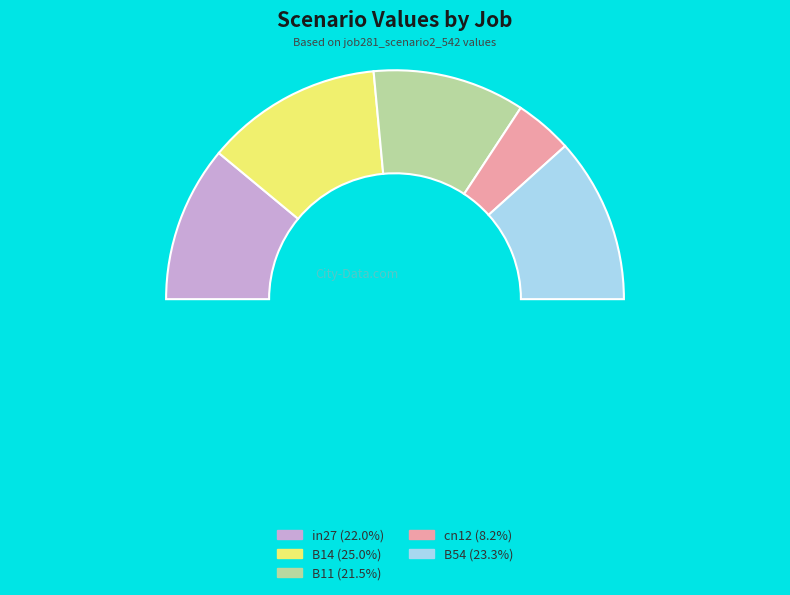

To the nearest percent, what percentage of the pie is in27?

22%